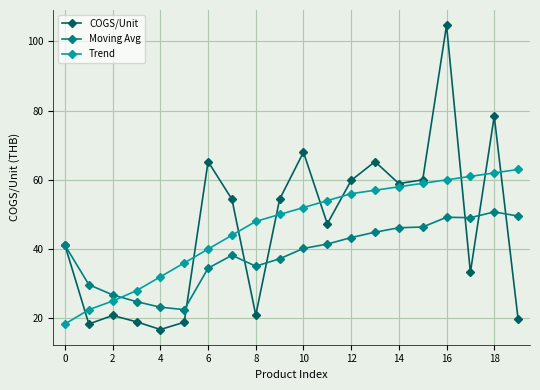

Which series has the largest range (max minus min)?

COGS/Unit